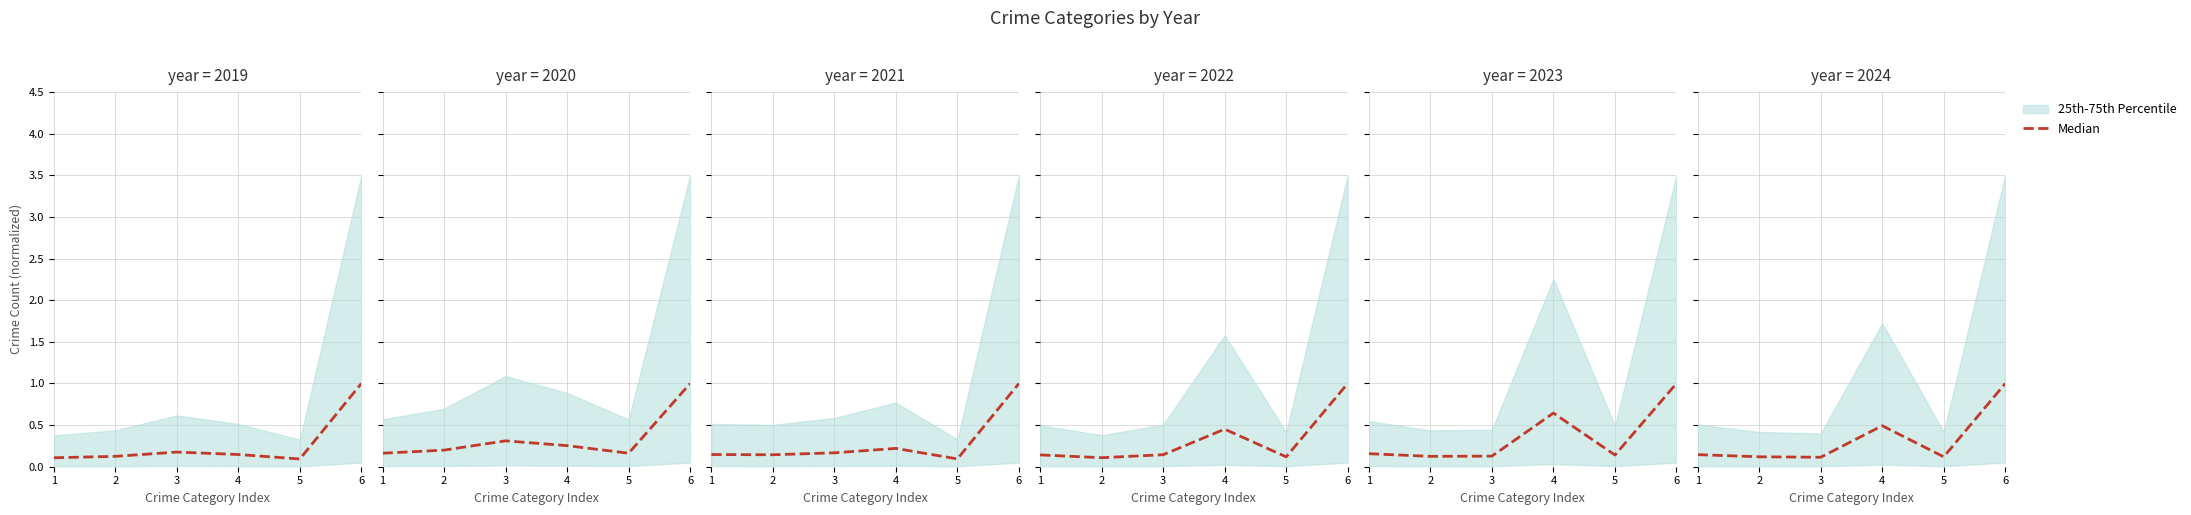

Rank the categories by value from highest to lowest.

6, 4, 1, 2, 5, 3